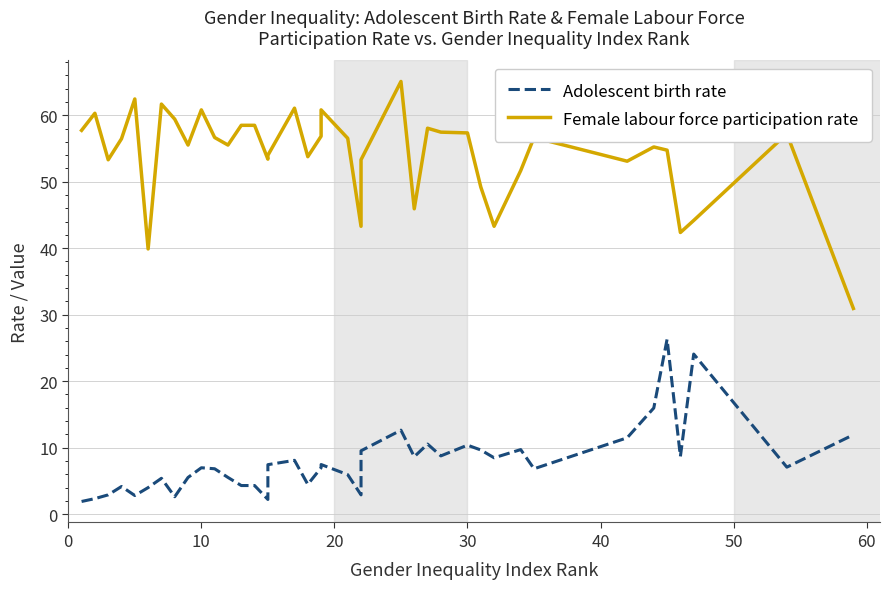

Reading left to right, extract all data points from this chart.

Adolescent birth rate: 1.9	2.3	2.9	4.2	2.8	4.0	5.4	2.6	5.5	7.0	6.8	5.5	4.3	4.3	2.2	7.4	8.1	4.5	7.0	7.5	5.9	2.9	8.5	9.5	12.6	8.6	10.5	8.8	10.4	9.7	8.5	9.7	6.8	11.5	16.0	26.3	8.7	24.1	7.1	11.9
Female labour force participation rate: 57.7	60.3	53.3	56.5	62.4	39.9	61.7	59.4	55.5	60.8	56.6	55.5	58.5	58.5	53.4	54.0	61.1	53.8	56.8	60.8	56.5	43.3	51.9	53.3	65.1	45.9	58.0	57.5	57.3	49.2	43.3	51.7	56.6	53.1	55.2	54.7	42.4	44.2	57.2	30.9